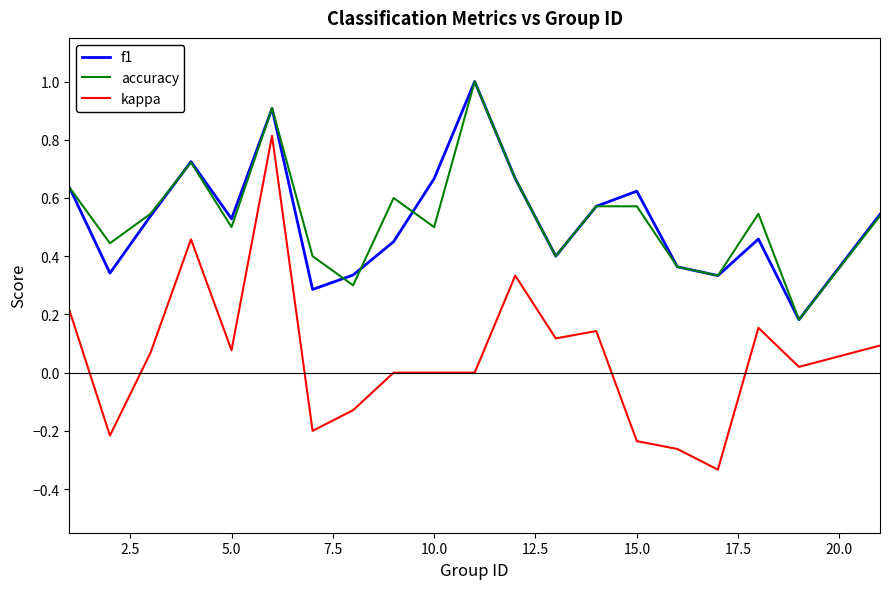

True or false: kappa and accuracy intersect in this chart.

False